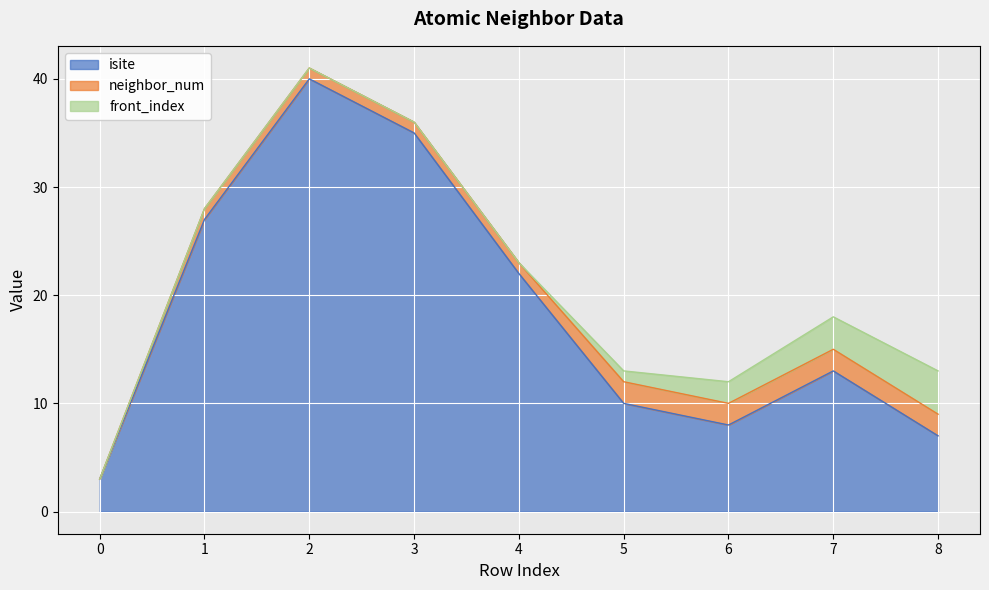

Rank the series at 4 from highest to lowest value.

isite, neighbor_num, front_index